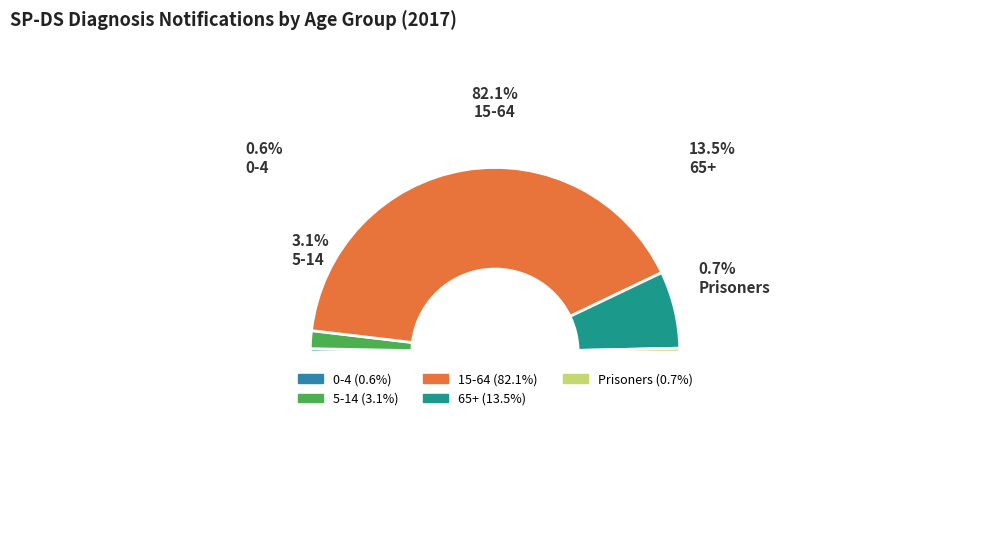

Rank the categories by value from lowest to highest.

0-4, Prisoners, 5-14, 65+, 15-64